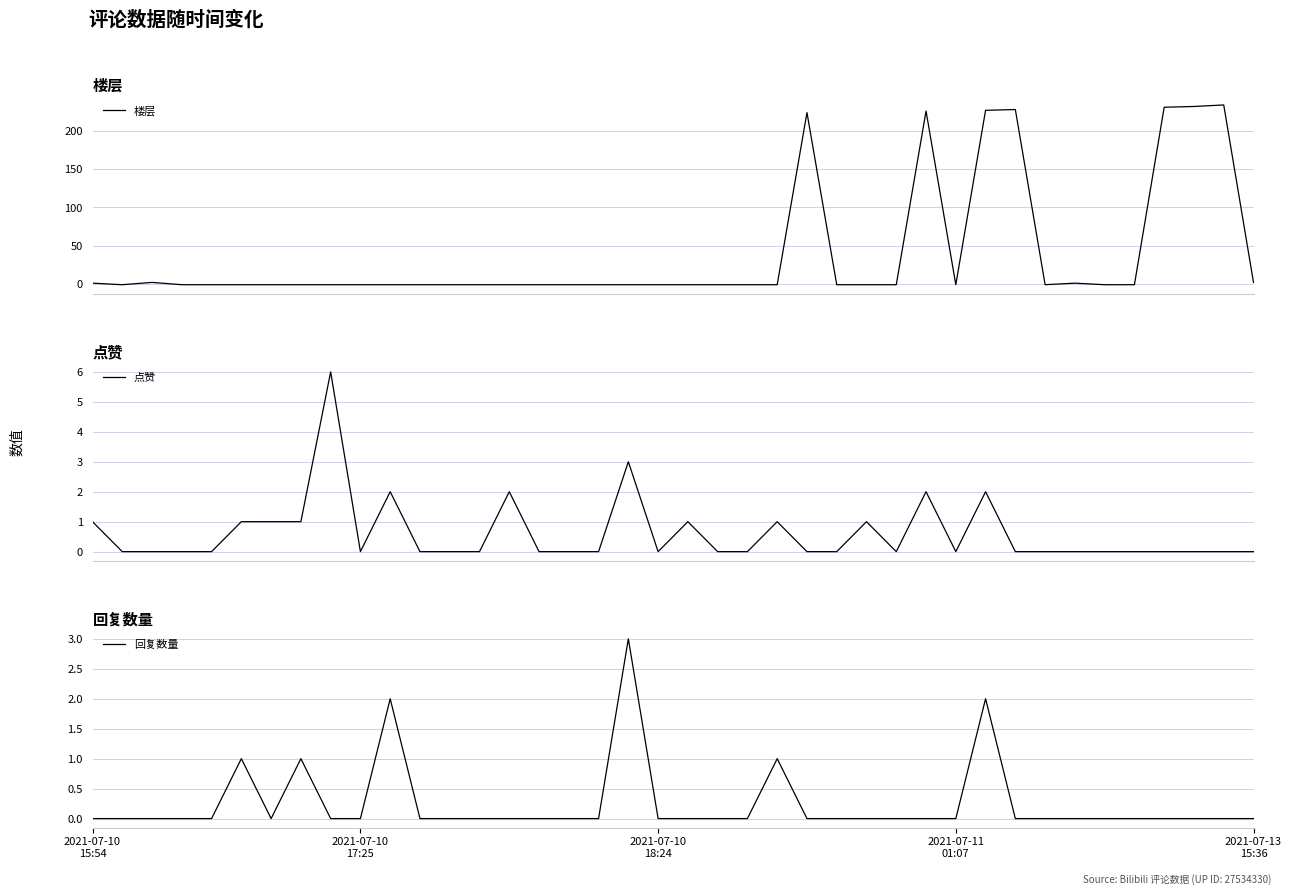

Which series has the largest total across all categories?

楼层